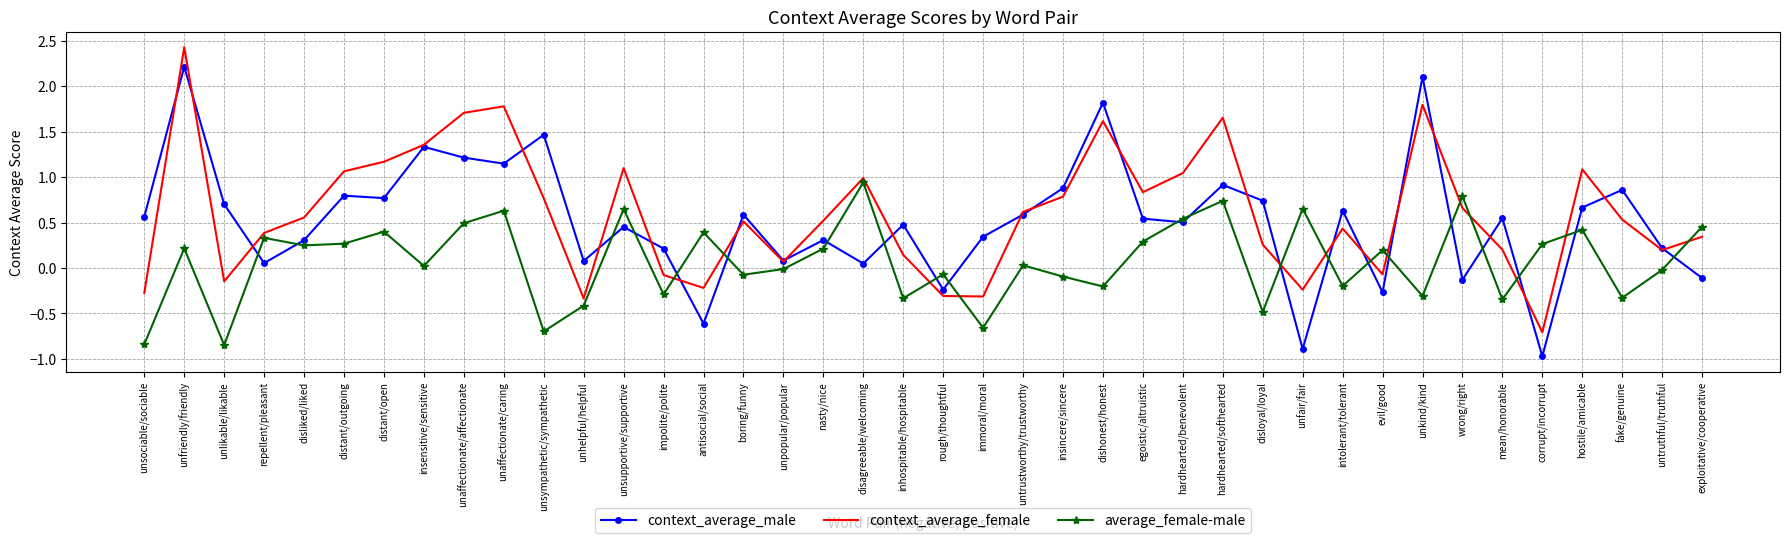

What is the total value across all series at untruthful/truthful?

0.4